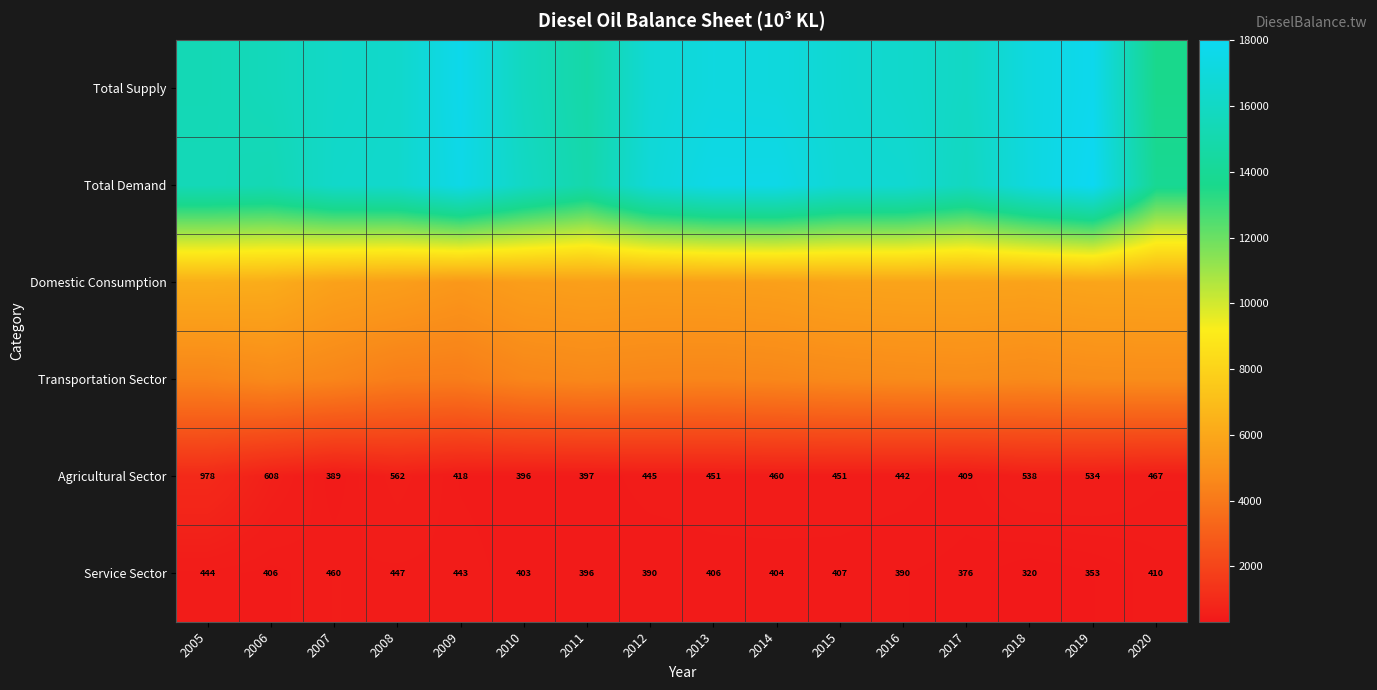

Rank the series by their maximum value, from highest to lowest.

Total Demand, Total Supply, Domestic Consumption, Transportation Sector, Agricultural Sector, Service Sector